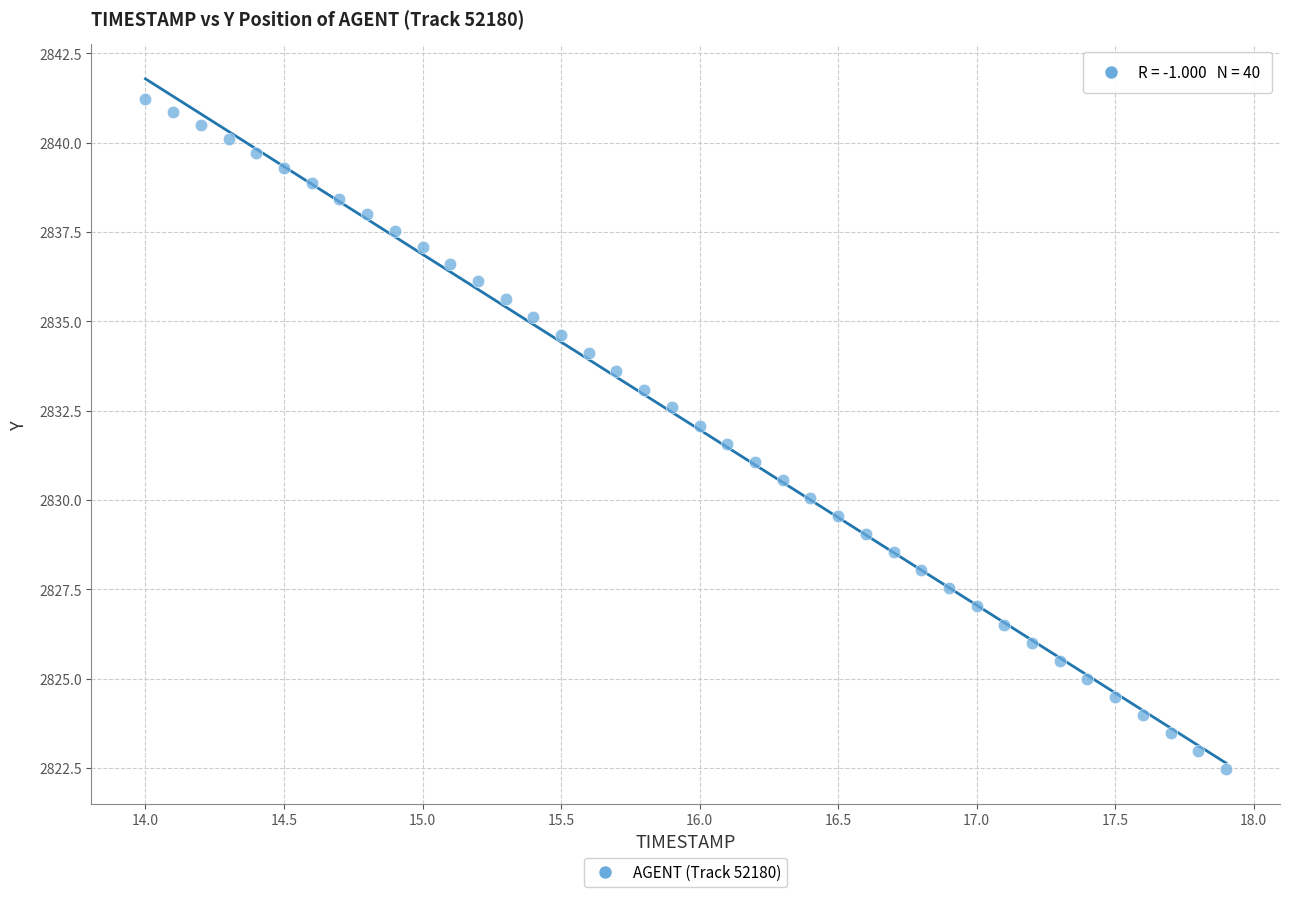

What is the range of Y values (max minus min)?

18.8